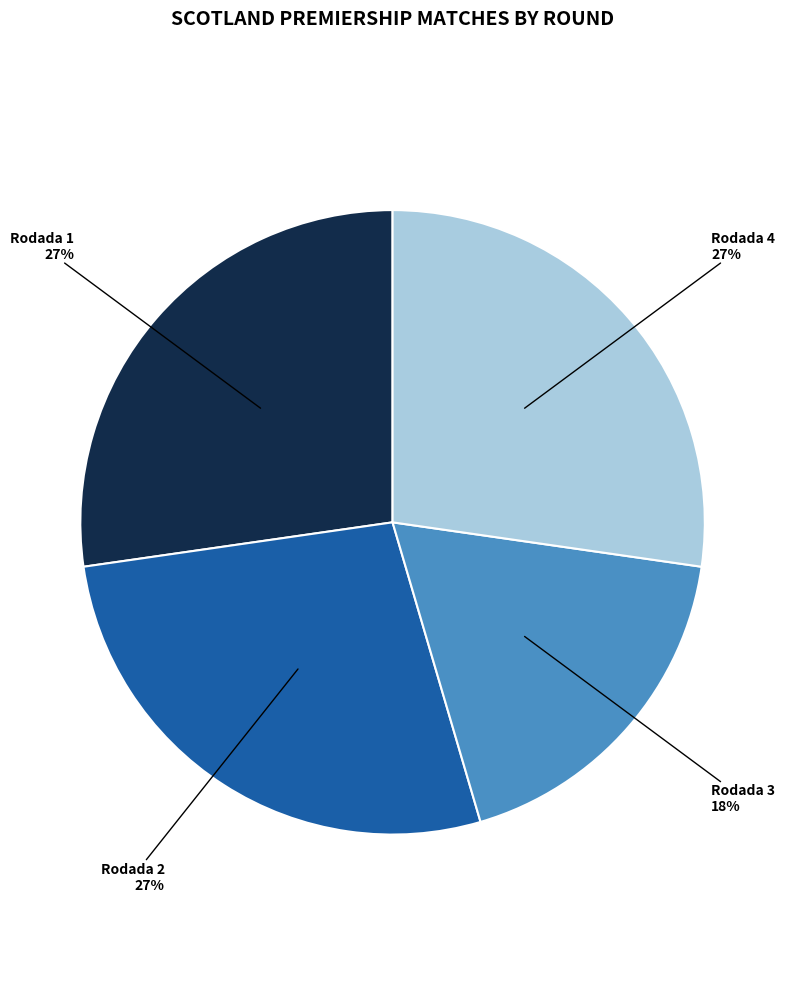

How many segments does this pie chart have?

4